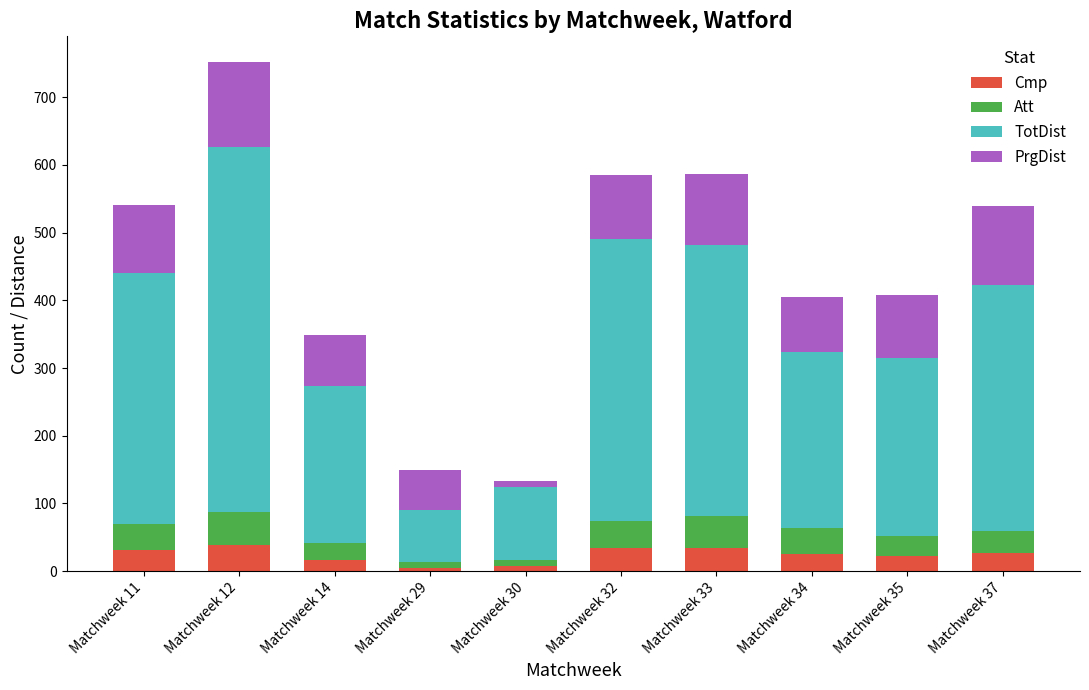

At which category is the sum across all series the highest?

Matchweek 12